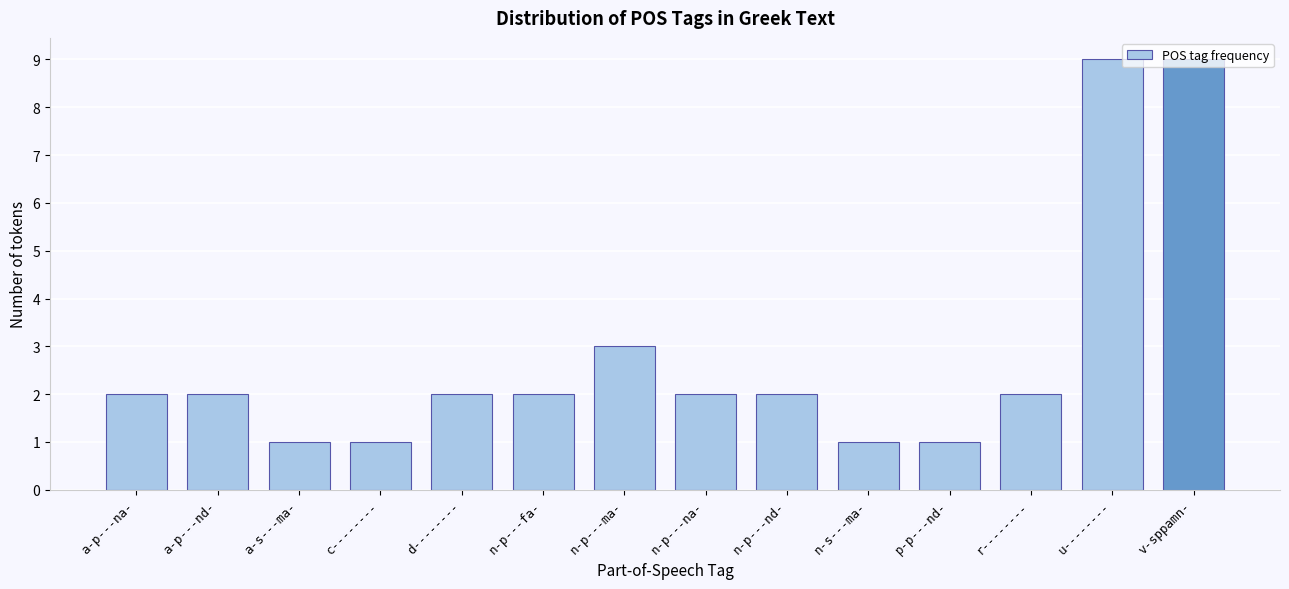

What is the change in value from a-s---ma- to d--------?

+1